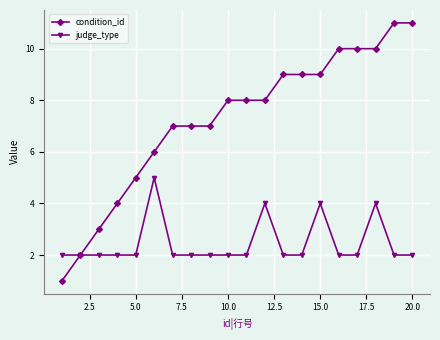

How many lines are shown in the chart?

2